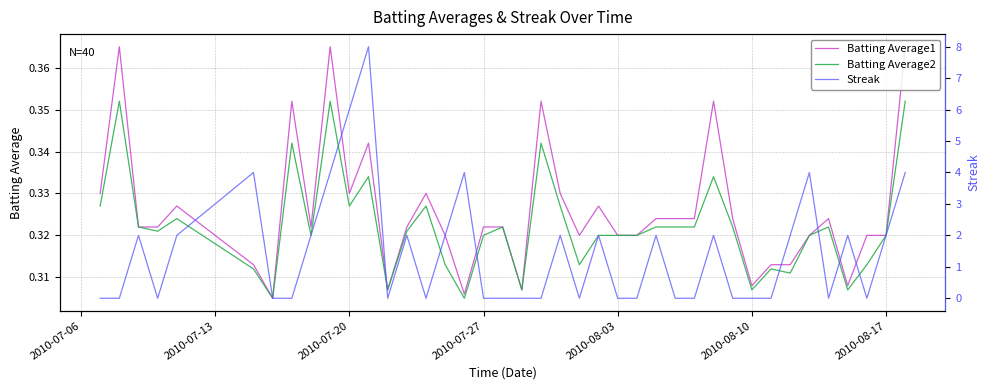

True or false: Batting Average1 and Batting Average2 cross at least once.

False